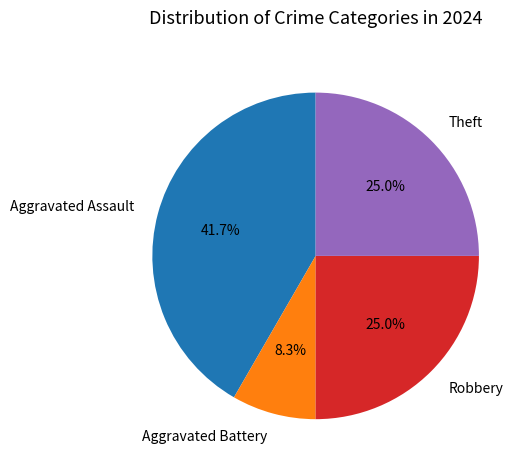

To the nearest percent, what percentage of the pie is Robbery?

25%